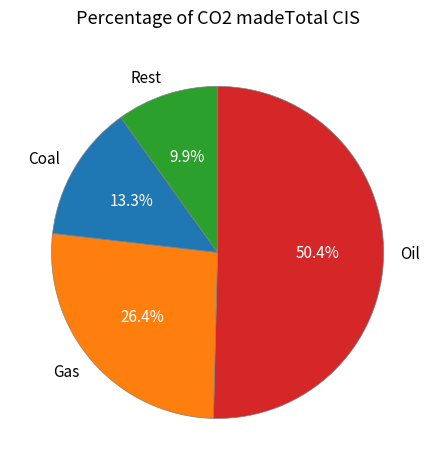

Which category has the smallest portion of the pie?

Rest